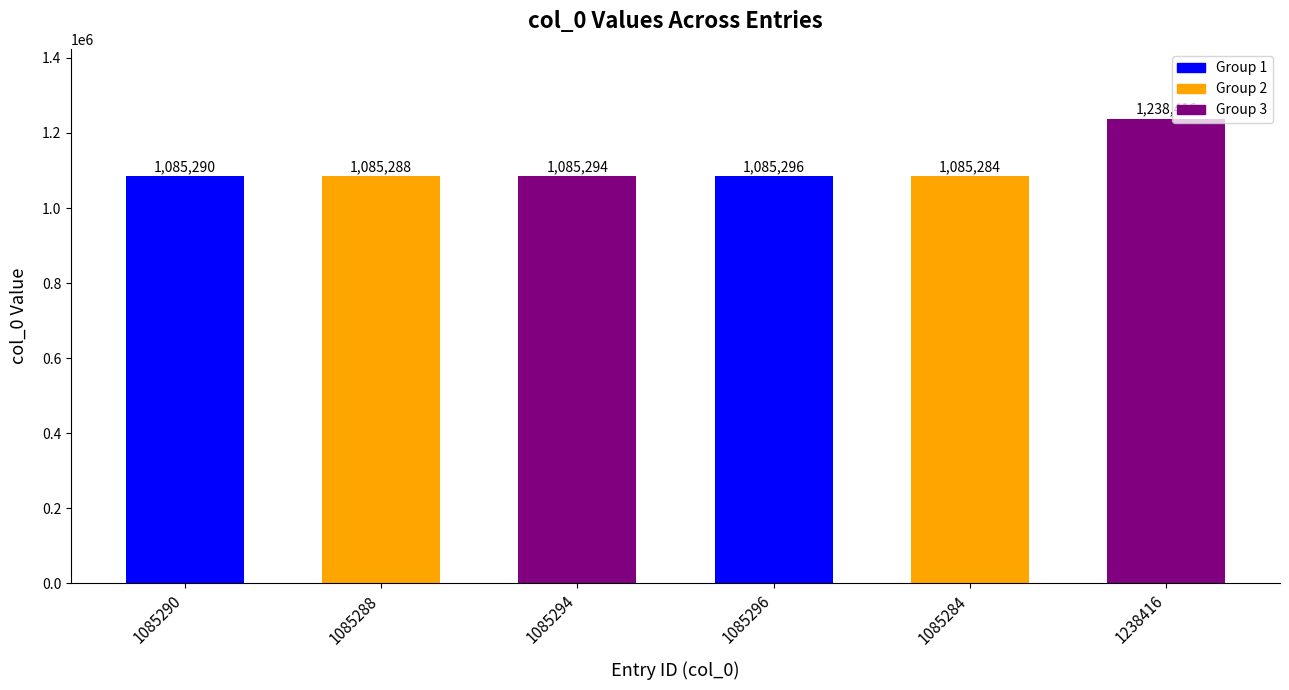

What is the smallest value displayed?

1085284